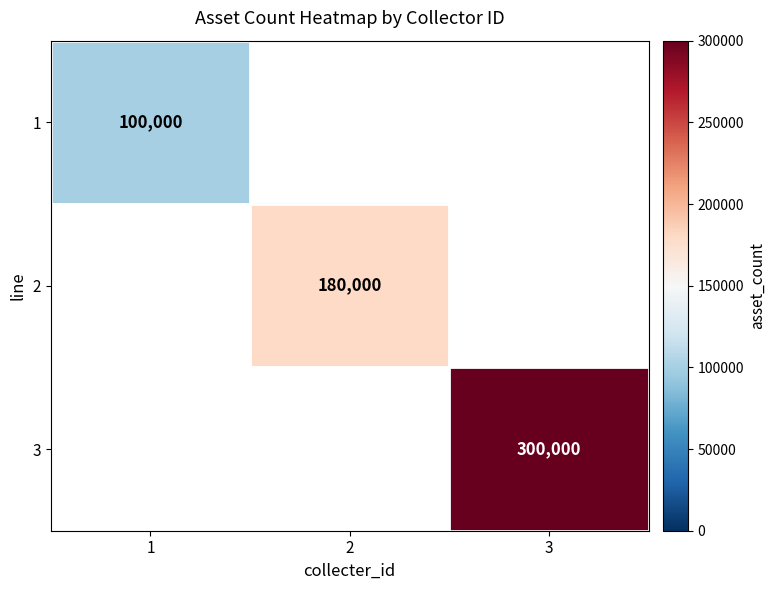

Is the value of 3 at 3 greater than the value of 1 at 1?

Yes